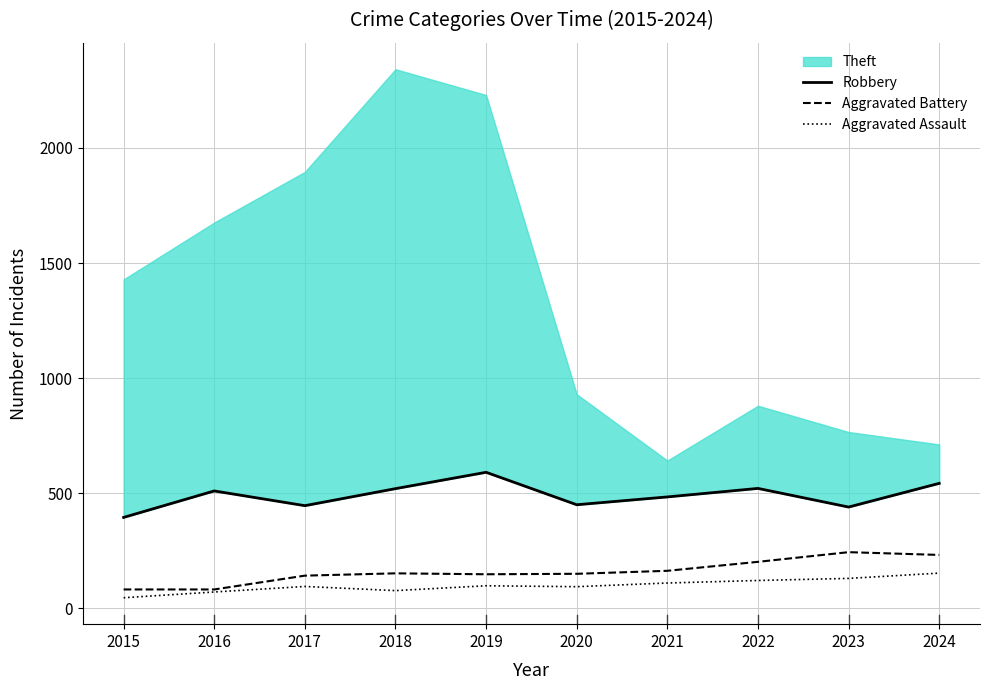

True or false: Robbery and Aggravated Assault intersect in this chart.

False